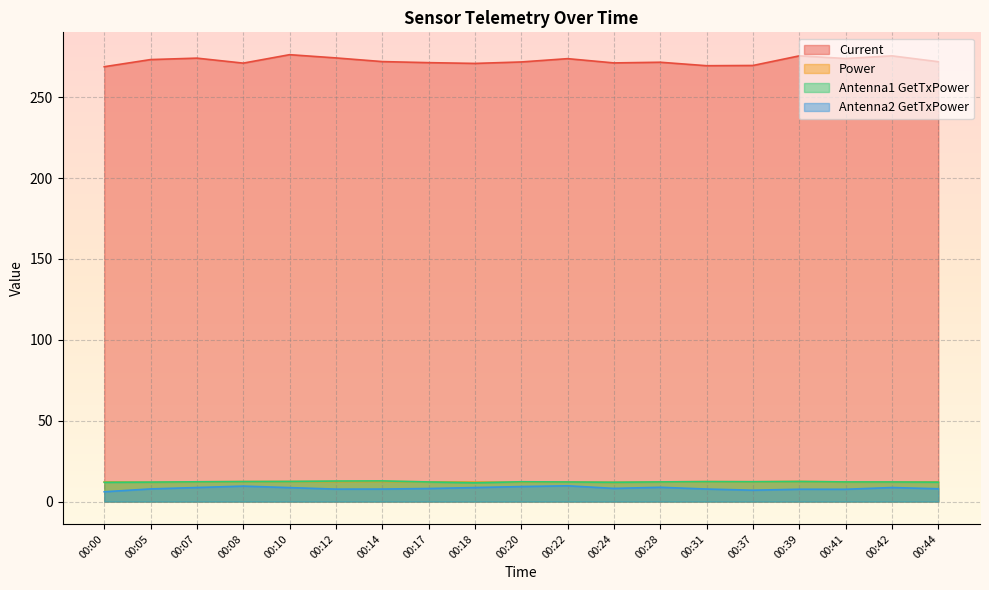

Does the chart display data point markers on the line(s)?

No